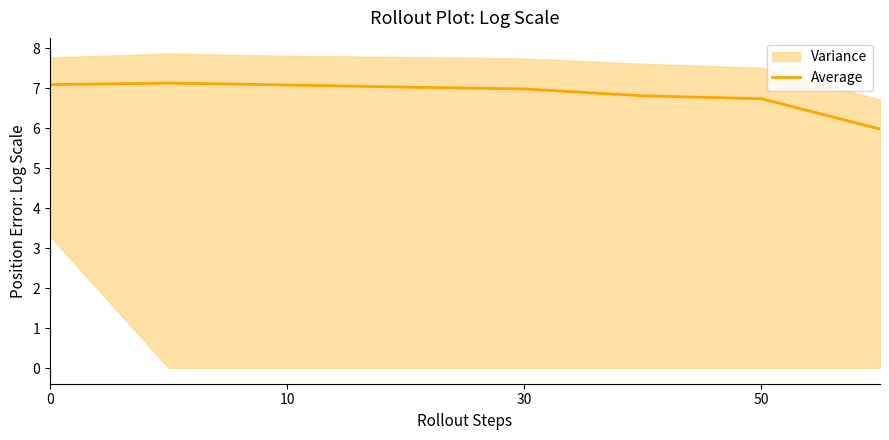

Reading left to right, what are all the values shown in this chart?

7.1	7.1	7.1	7.0	7.0	6.8	6.7	6.0